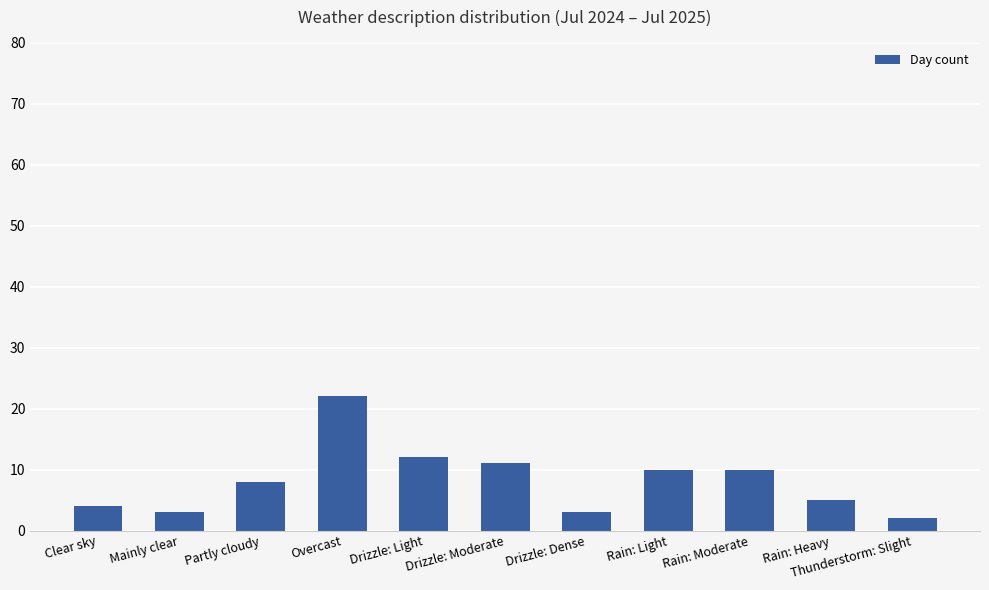

What is the difference between the values at Mainly clear and Overcast?

19